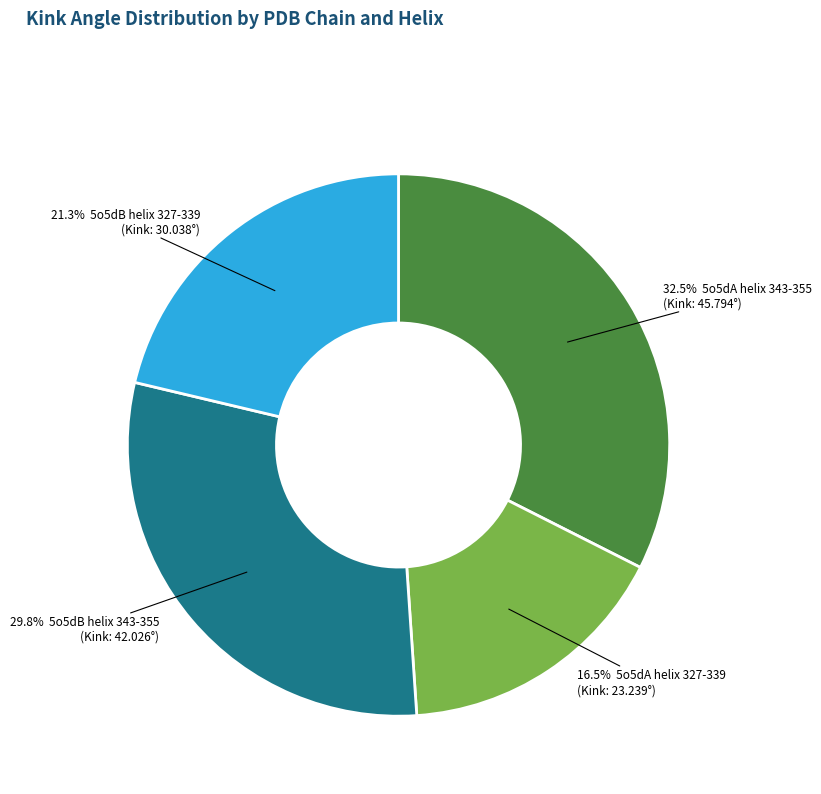

Does any single category account for the majority?

No